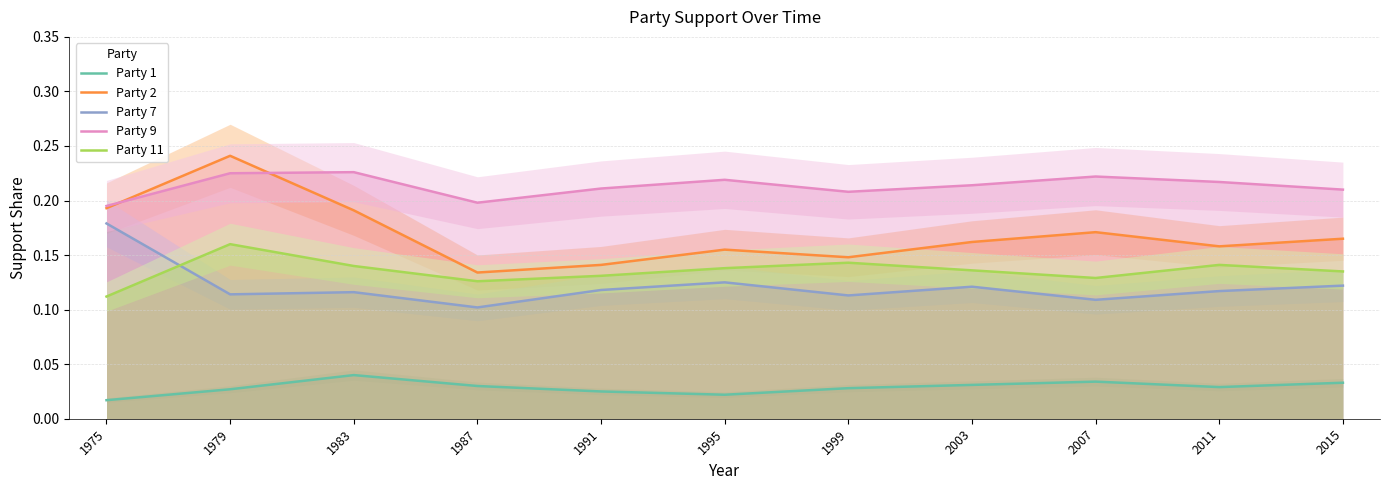

Which series has the widest spread of values?

Party 2